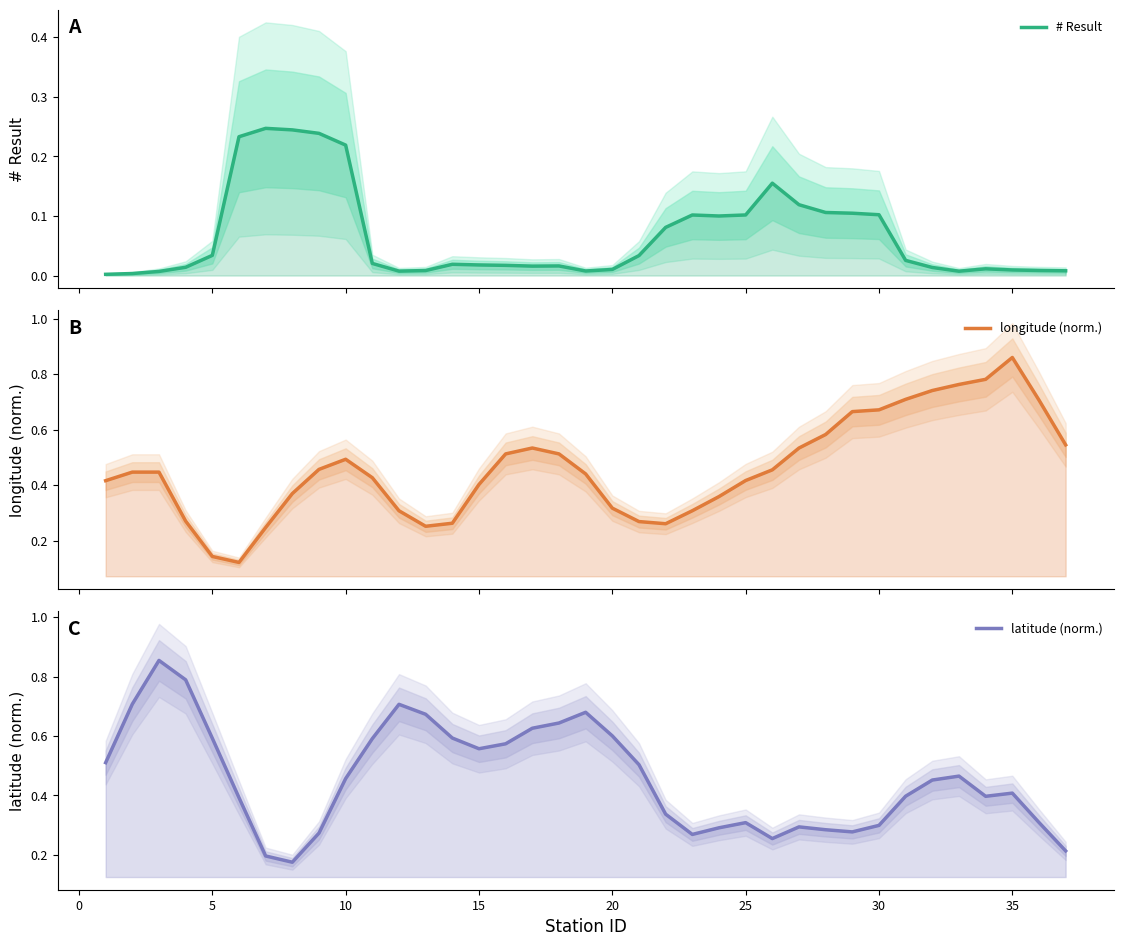

The # Result series shows 0.0 at 27. True or false?

False